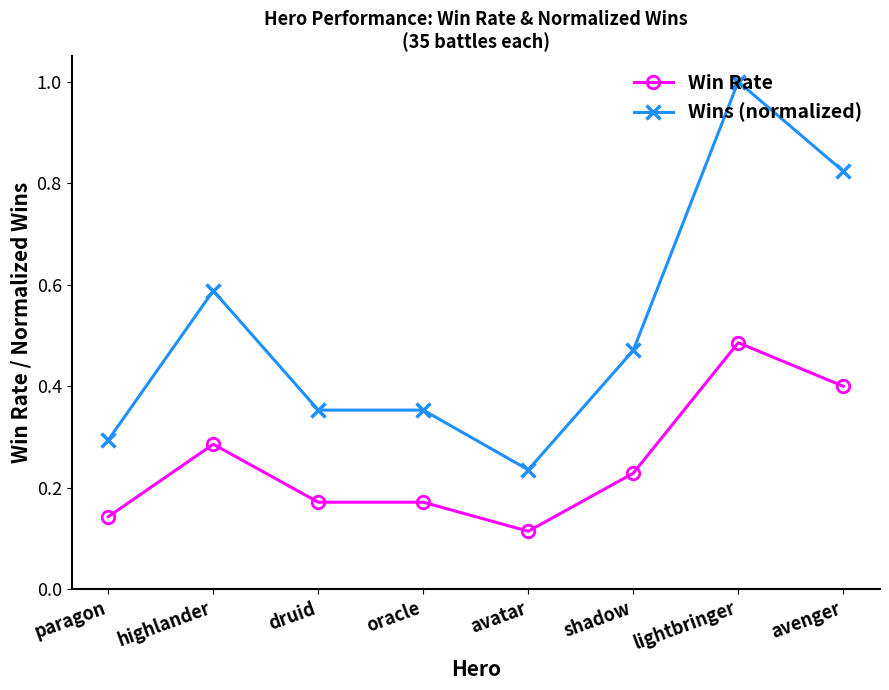

What is the maximum value shown in the chart?

1.0